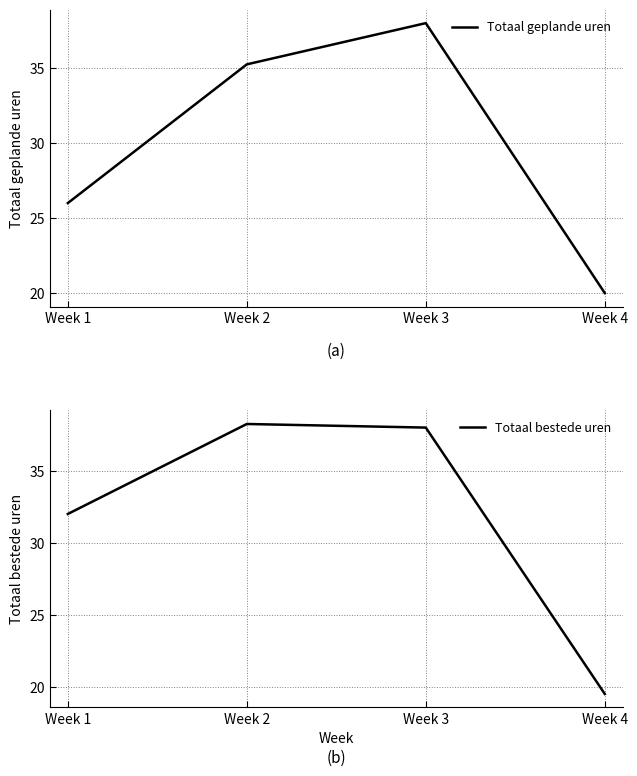

How many interior local peaks does the Totaal geplande uren series have?

1